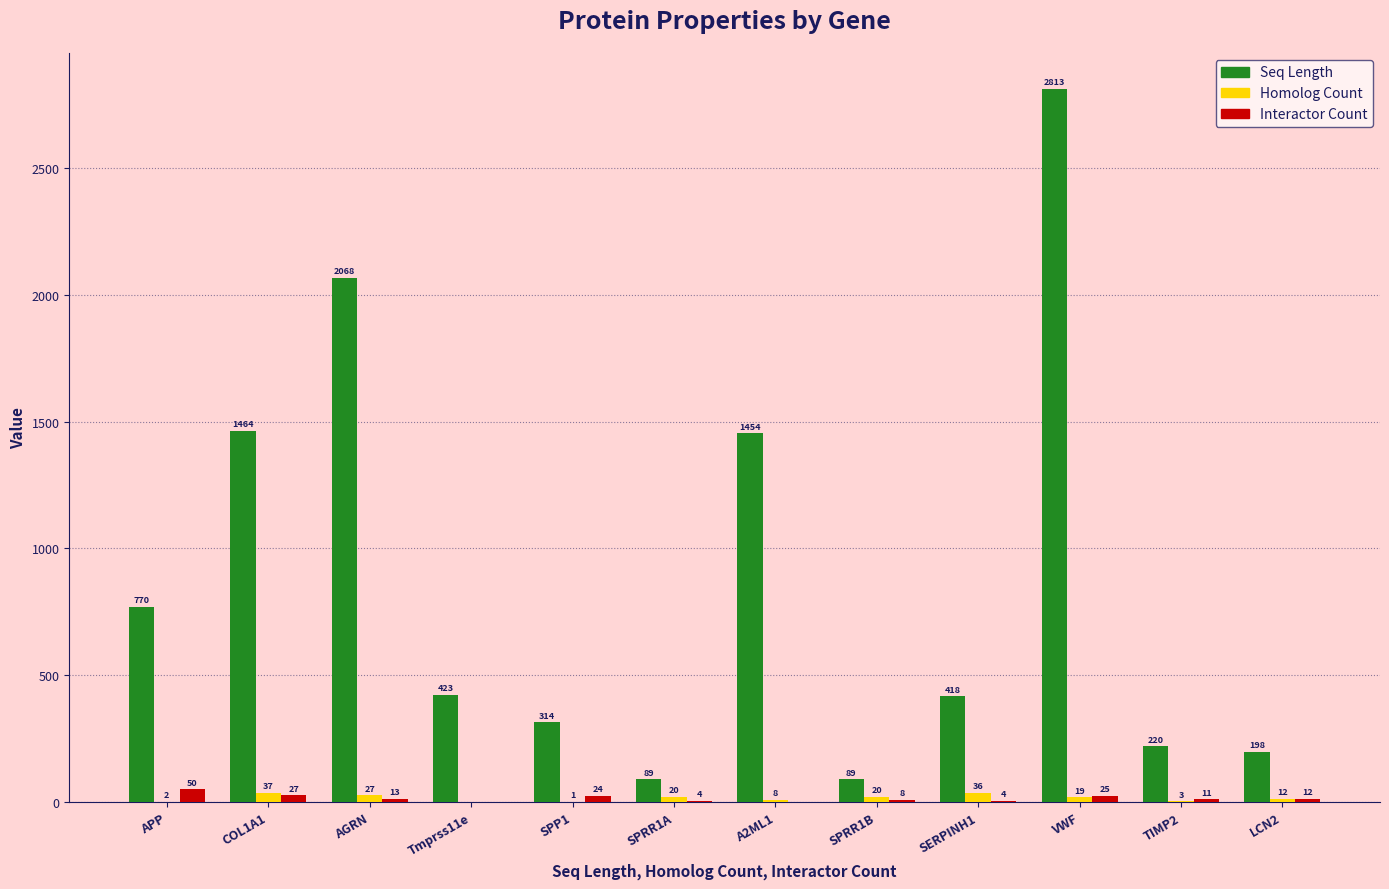

Which series has the largest total across all categories?

Seq Length